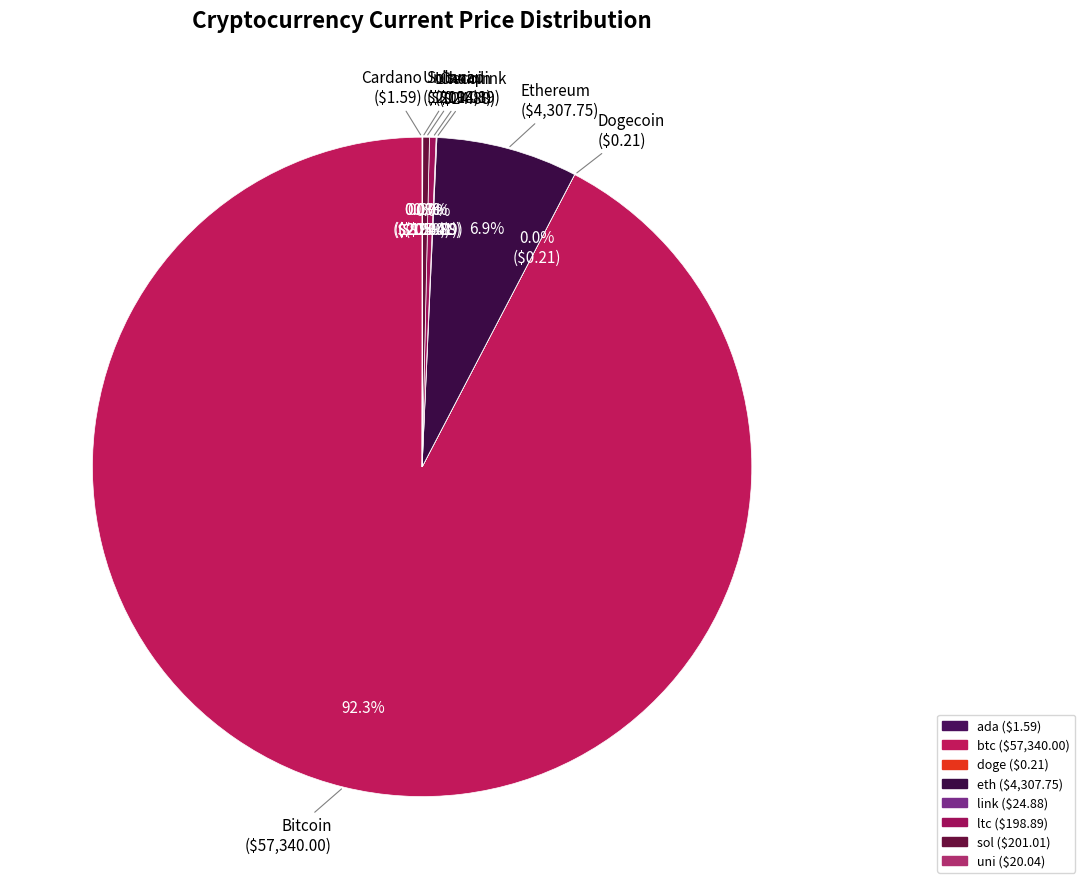

How many slices are in this pie chart?

8